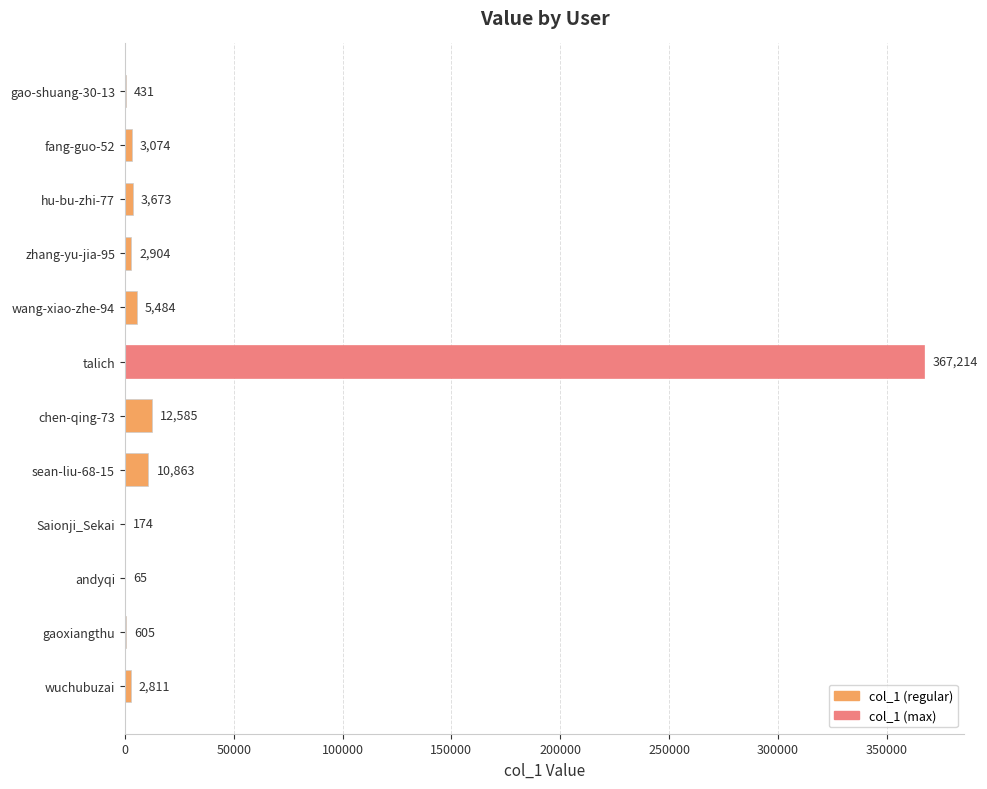

Reading top to bottom, transcribe all the data shown in this chart.

gao-shuang-30-13=431	fang-guo-52=3074	hu-bu-zhi-77=3673	zhang-yu-jia-95=2904	wang-xiao-zhe-94=5484	talich=367214	chen-qing-73=12585	sean-liu-68-15=10863	Saionji_Sekai=174	andyqi=65	gaoxiangthu=605	wuchubuzai=2811